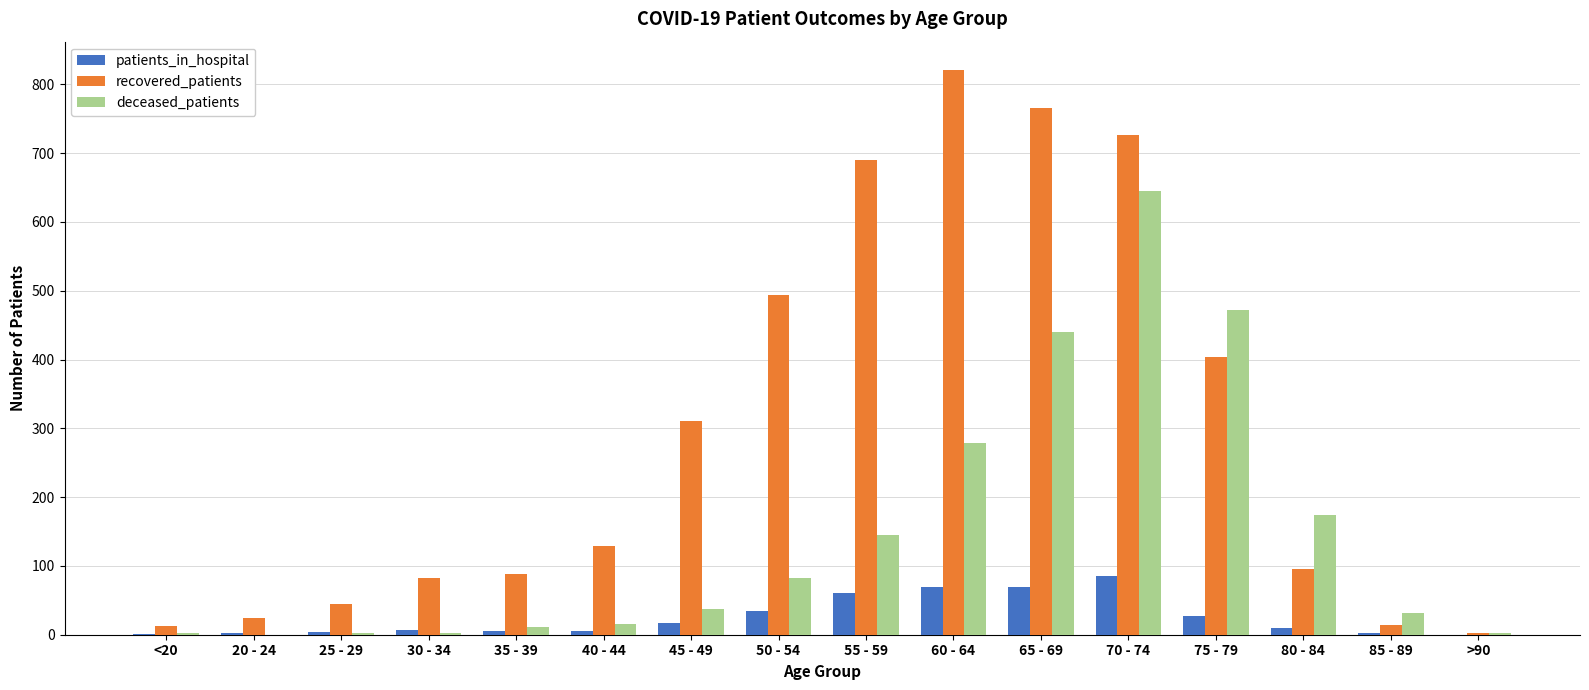

What is the difference between the patients_in_hospital values at 30 - 34 and 40 - 44?

1